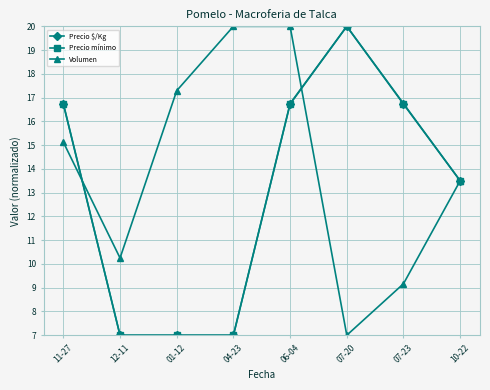

What is the spread (max minus min) of values at 07-20?

13.0